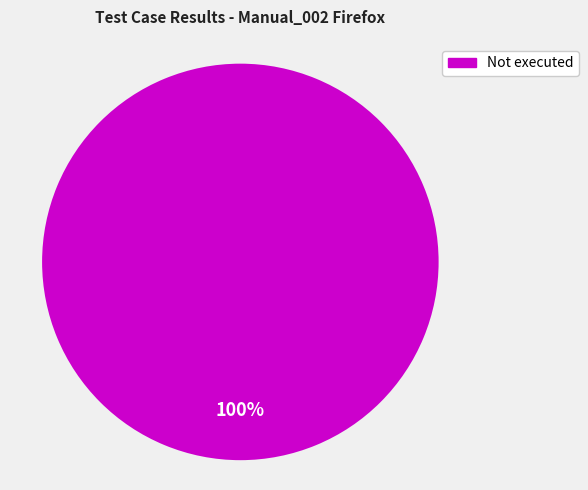

Which category accounts for the majority?

Not executed